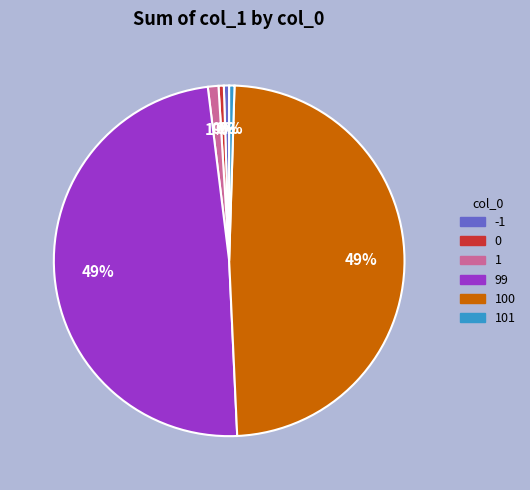

What is the ratio of the value at -1 to the value at 101?

1.0